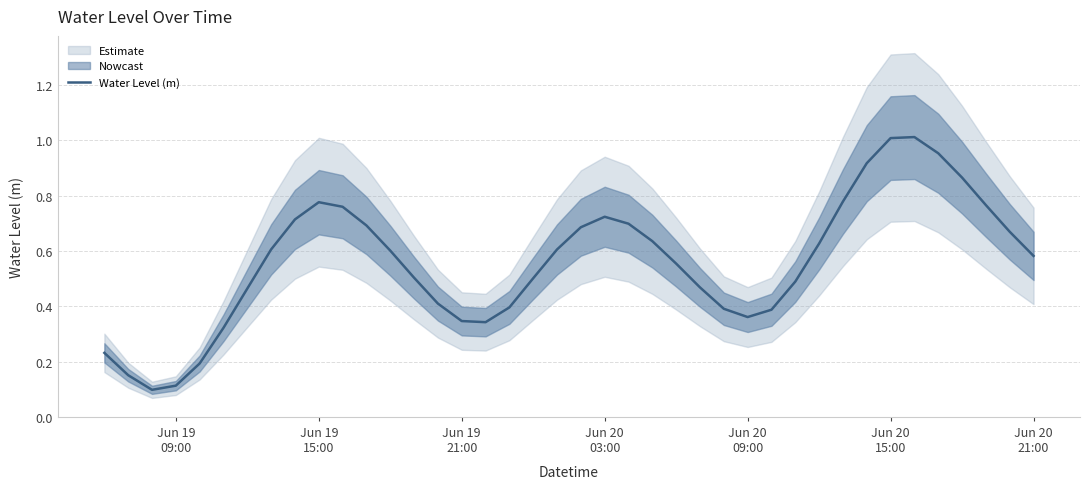

Is it true that the value at 18 is 0.1?

False